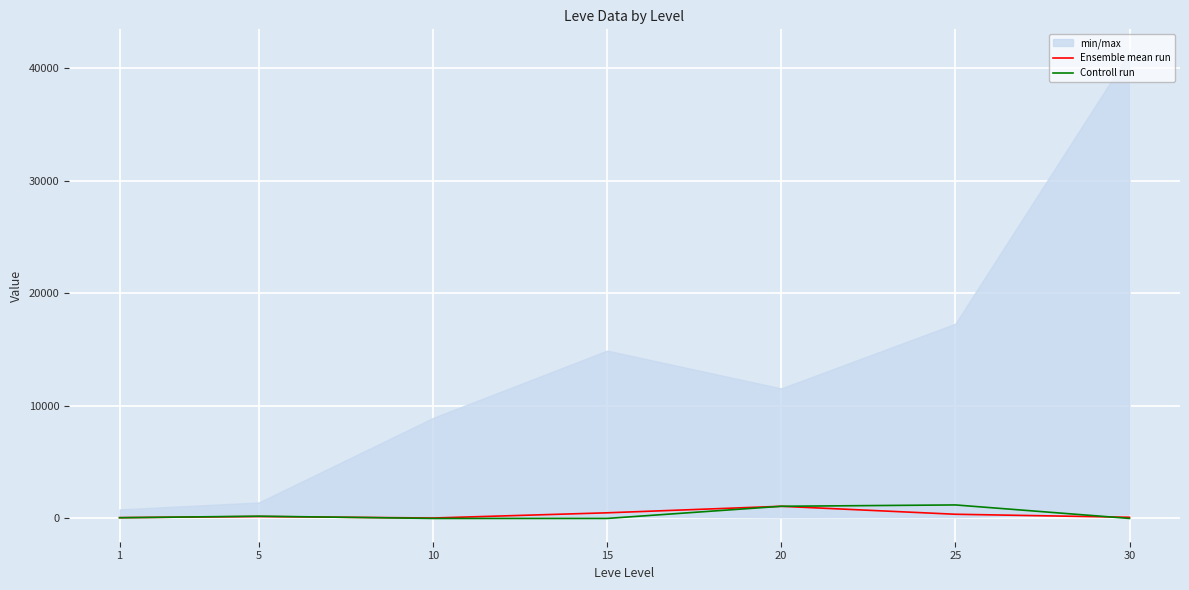

How many intersections are there between Ensemble mean run and Controll run?

3